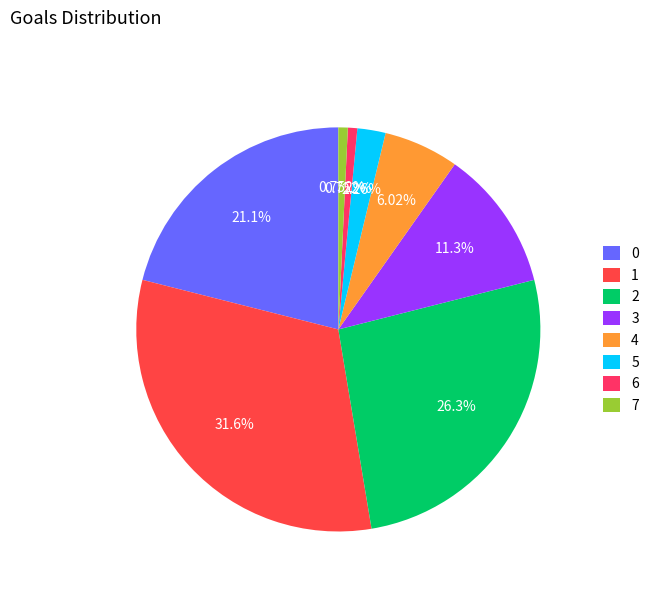

What percentage is the 2 slice, to the nearest percent?

26%